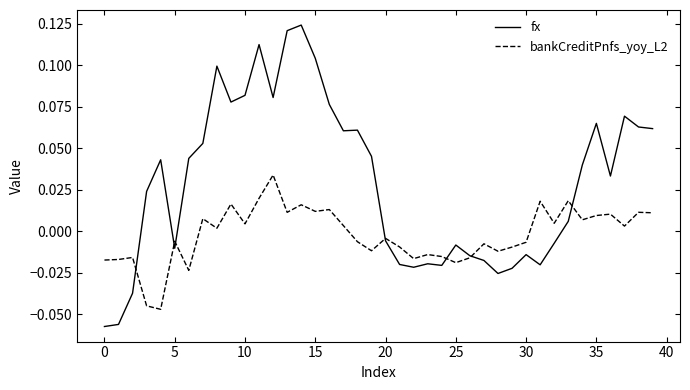

Which series has the largest range (max minus min)?

fx